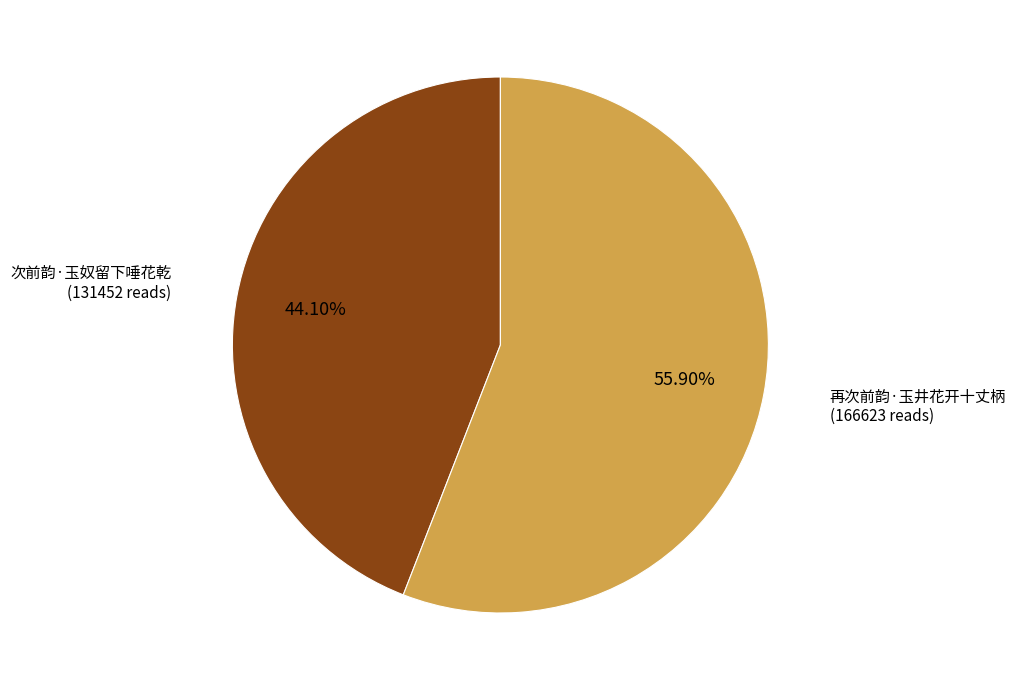

To the nearest percent, what is the average slice percentage?

50%